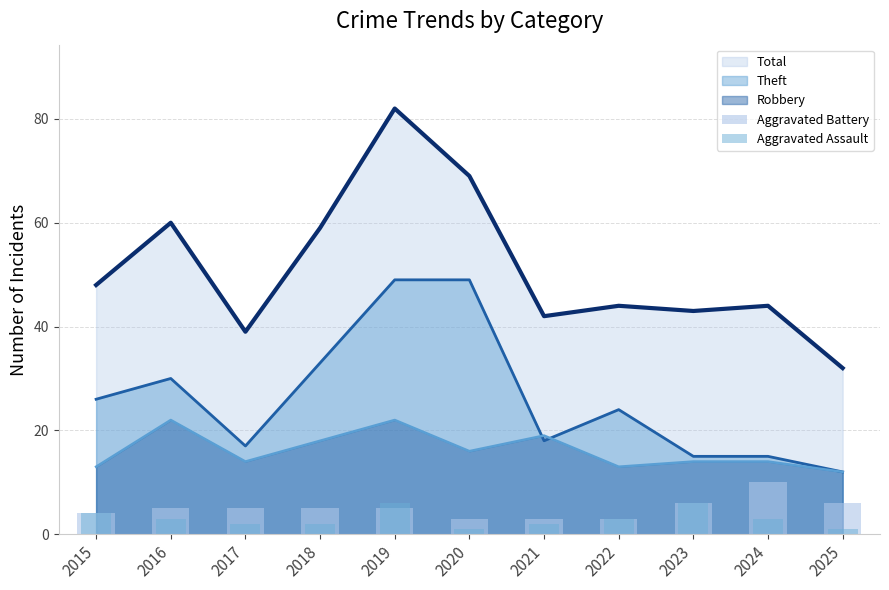

Count the Aggravated Assault values in the range 2 to 4.

7